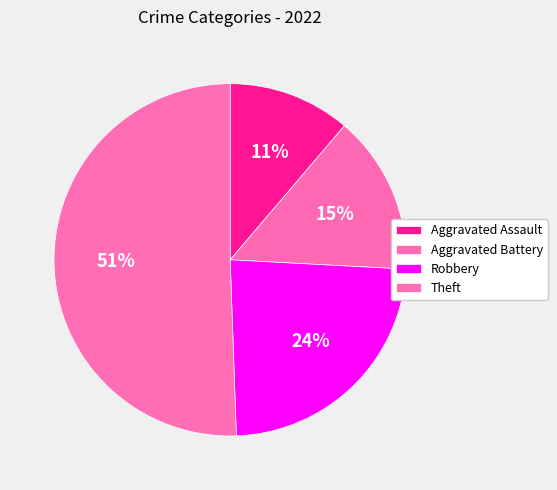

To the nearest percent, what portion does Aggravated Assault represent?

11%